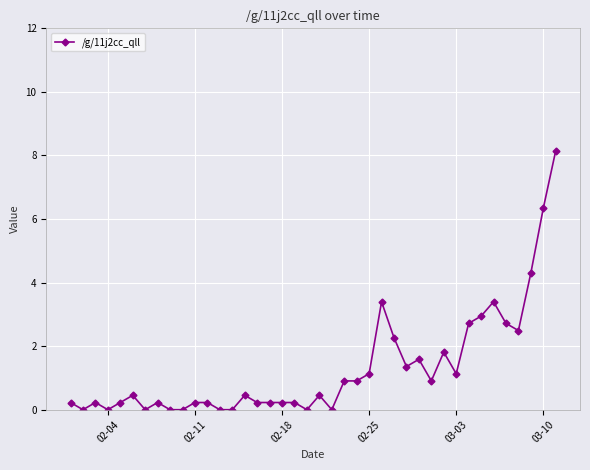

What is the average value?

1.3